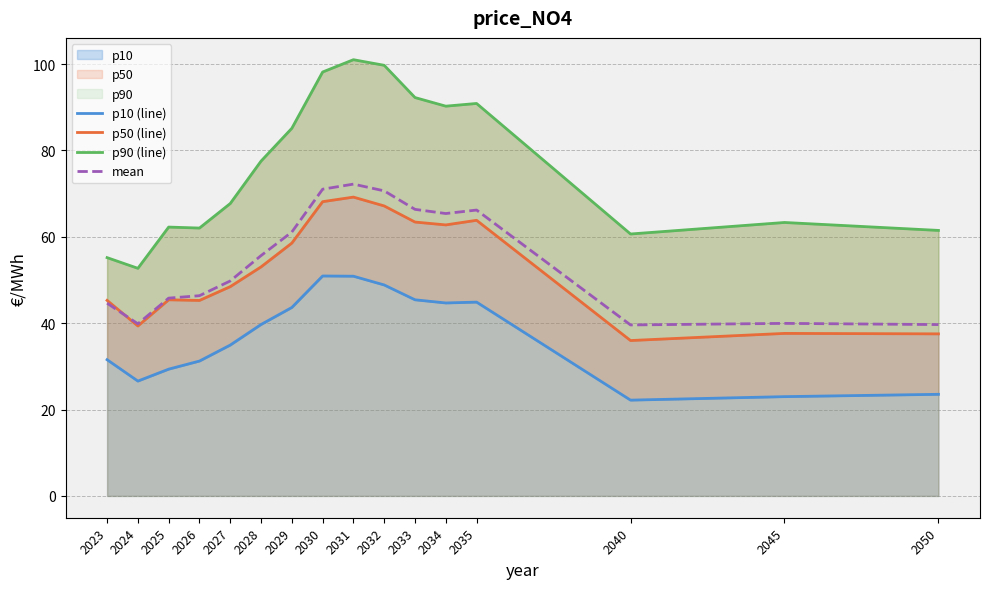

At which category does p50 (line) reach its first local peak?

2025